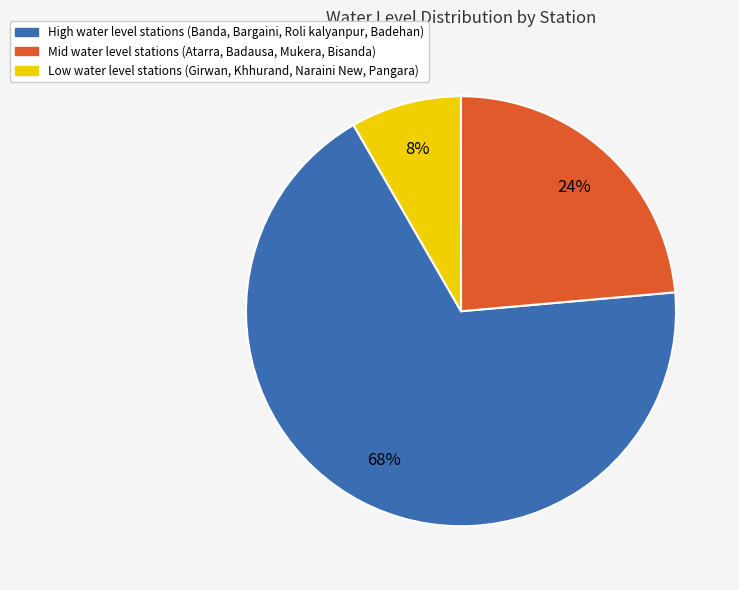

Is it true that High water level stations (Banda, Bargaini, Roli kalyanpur, Badehan) is 68% of the pie?

True